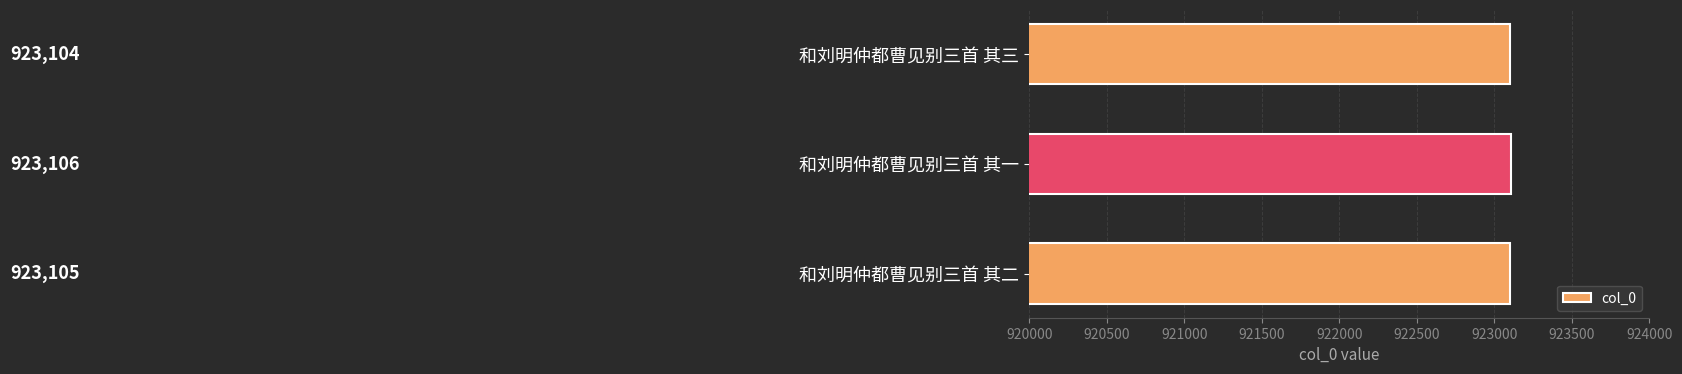

Rank the categories by value from lowest to highest.

和刘明仲都曹见别三首 其三, 和刘明仲都曹见别三首 其二, 和刘明仲都曹见别三首 其一